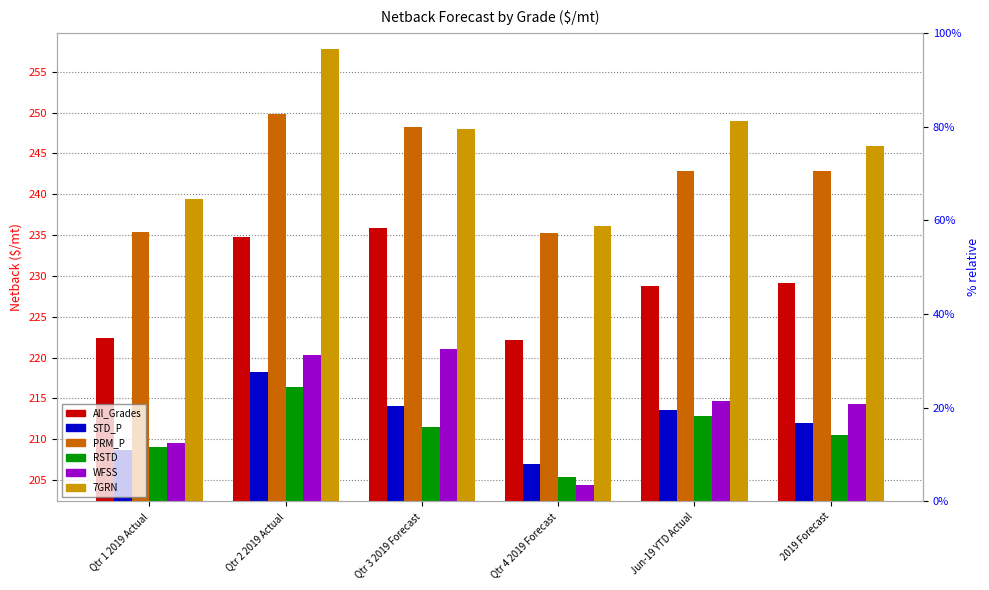

Reading left to right, list all the values displayed in this chart.

All_Grades: Qtr 1 2019 Actual=222.4	Qtr 2 2019 Actual=234.8	Qtr 3 2019 Forecast=235.9	Qtr 4 2019 Forecast=222.1	Jun-19 YTD Actual=228.8	2019 Forecast=229.1
STD_P: Qtr 1 2019 Actual=208.7	Qtr 2 2019 Actual=218.2	Qtr 3 2019 Forecast=214.0	Qtr 4 2019 Forecast=207.0	Jun-19 YTD Actual=213.5	2019 Forecast=212.0
PRM_P: Qtr 1 2019 Actual=235.4	Qtr 2 2019 Actual=249.9	Qtr 3 2019 Forecast=248.3	Qtr 4 2019 Forecast=235.3	Jun-19 YTD Actual=242.9	2019 Forecast=242.8
RSTD: Qtr 1 2019 Actual=209.0	Qtr 2 2019 Actual=216.3	Qtr 3 2019 Forecast=211.5	Qtr 4 2019 Forecast=205.4	Jun-19 YTD Actual=212.9	2019 Forecast=210.5
WFSS: Qtr 1 2019 Actual=209.6	Qtr 2 2019 Actual=220.3	Qtr 3 2019 Forecast=221.0	Qtr 4 2019 Forecast=204.4	Jun-19 YTD Actual=214.7	2019 Forecast=214.3
7GRN: Qtr 1 2019 Actual=239.5	Qtr 2 2019 Actual=257.8	Qtr 3 2019 Forecast=248.0	Qtr 4 2019 Forecast=236.2	Jun-19 YTD Actual=248.9	2019 Forecast=245.9